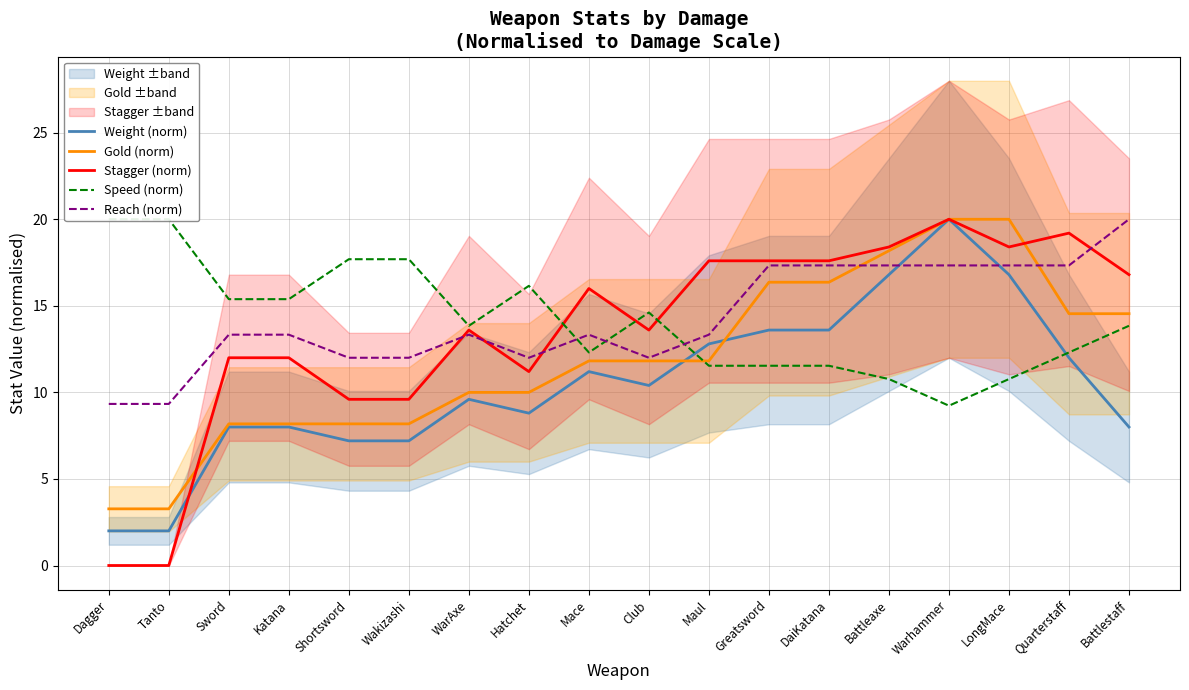

How many lines are shown in the chart?

5